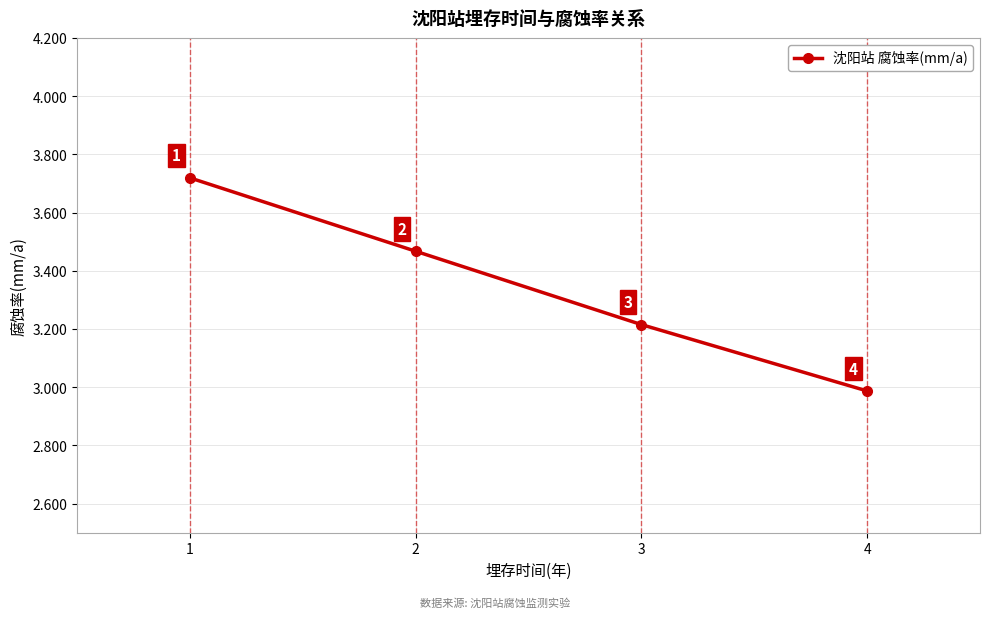

True or false: the data shows 3.2 at 3.

True